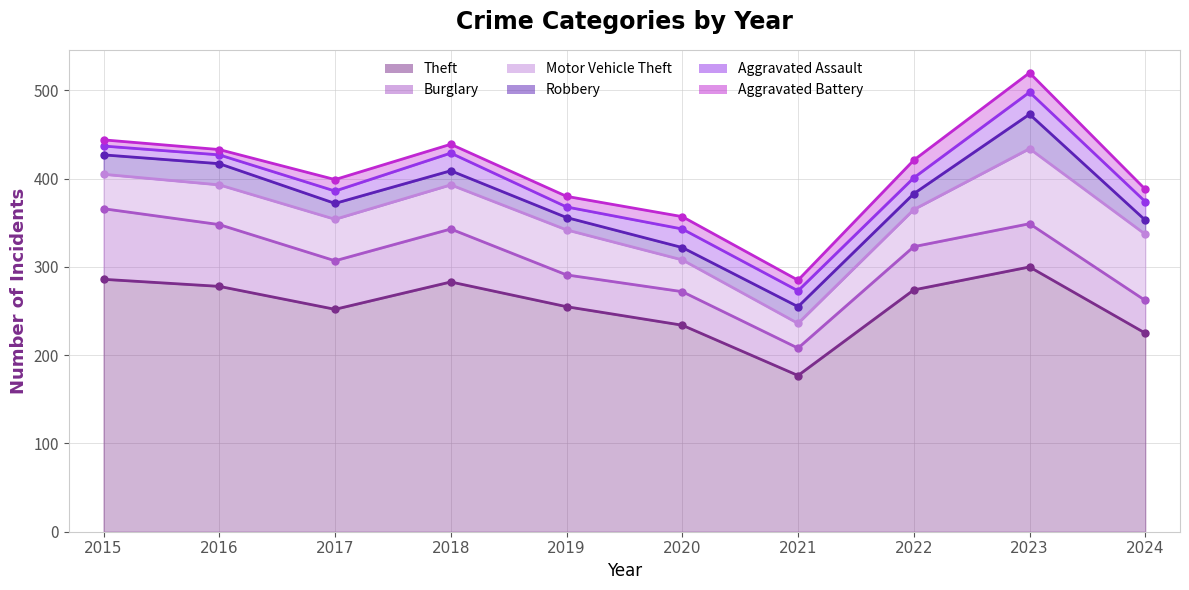

List the series in order of their peak value, lowest first.

Theft, Burglary, Motor Vehicle Theft, Robbery, Aggravated Assault, Aggravated Battery